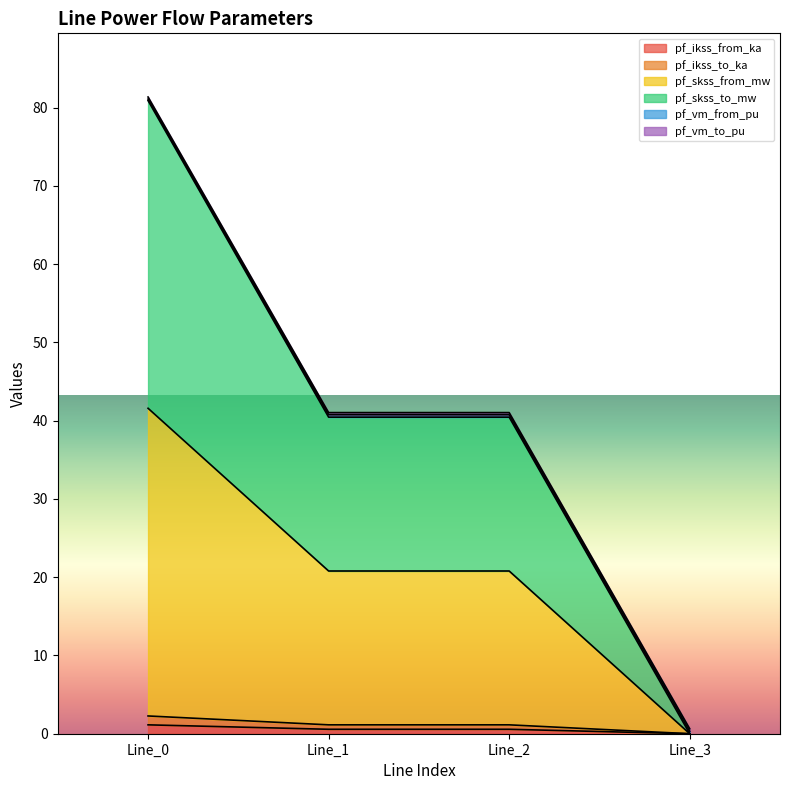

True or false: pf_ikss_from_ka and pf_ikss_to_ka intersect in this chart.

False